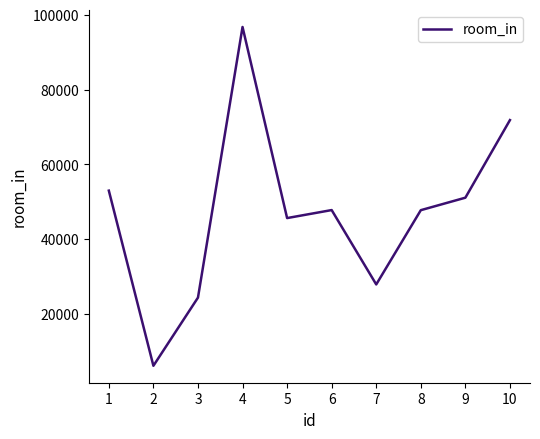

What is the approximate value at 2?

6109